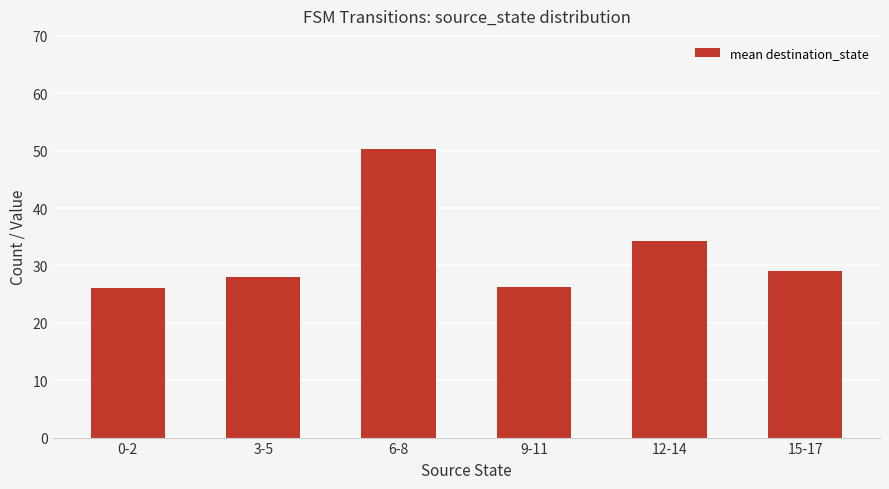

What is the maximum value shown in the chart?

50.3